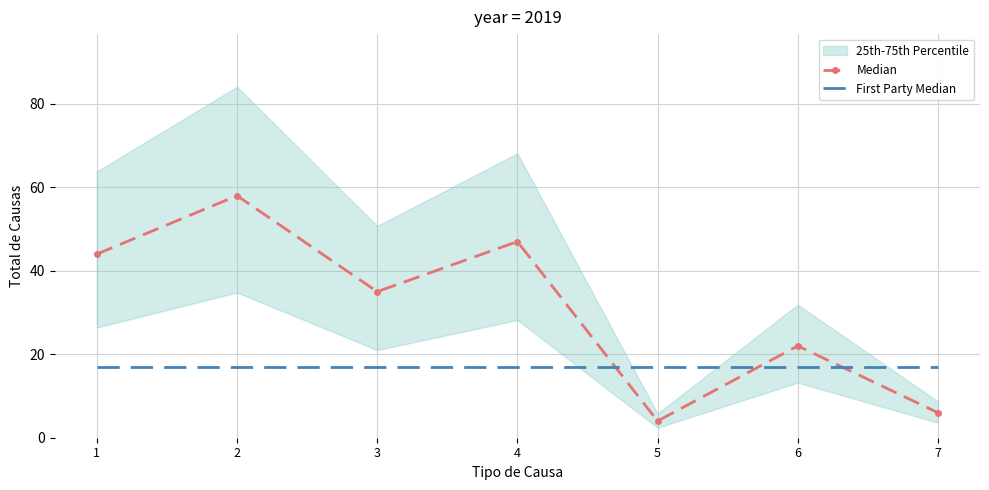

At which label does Median reach its peak?

2